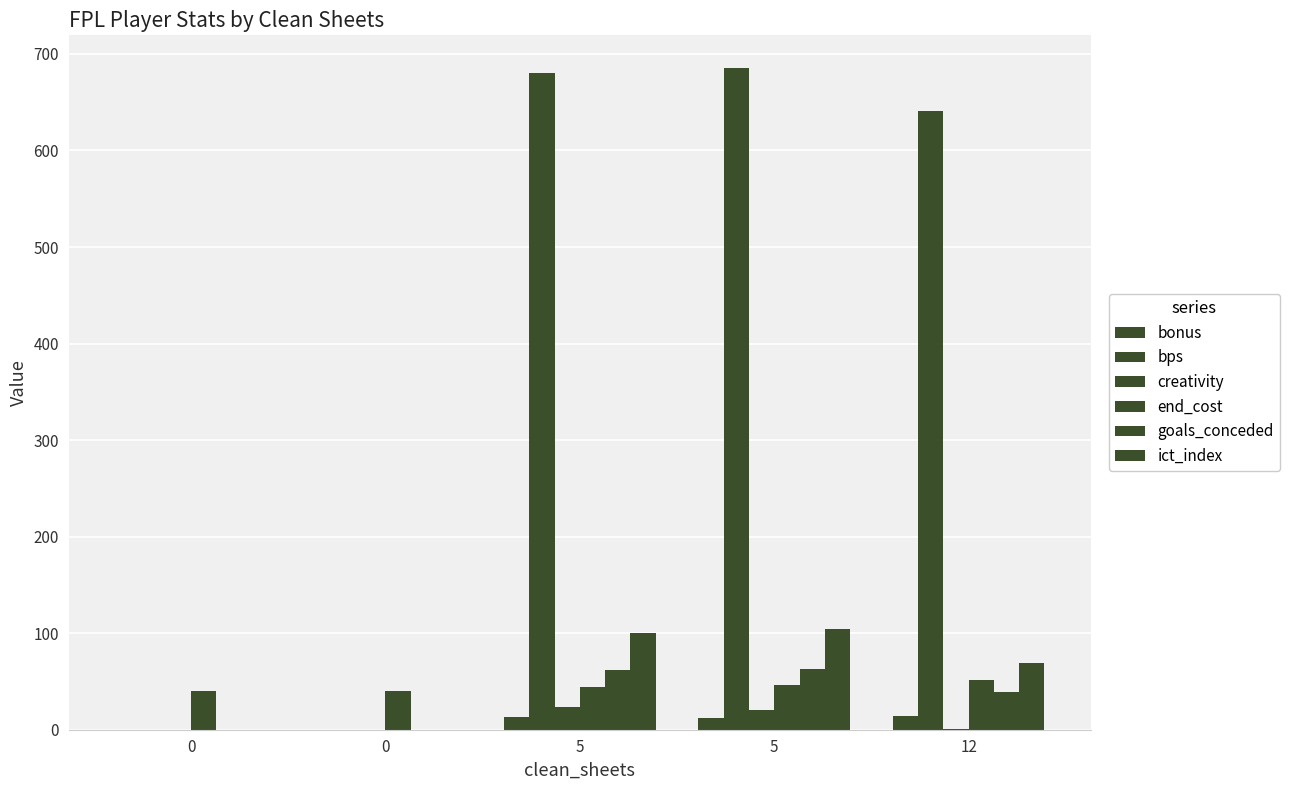

Are the bars horizontal?

No